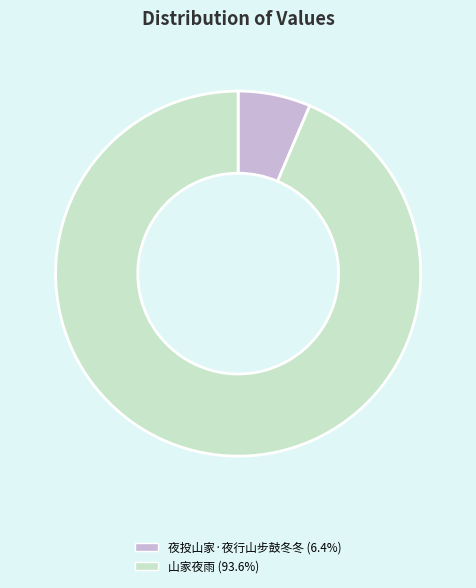

Count the number of slices in the pie.

2